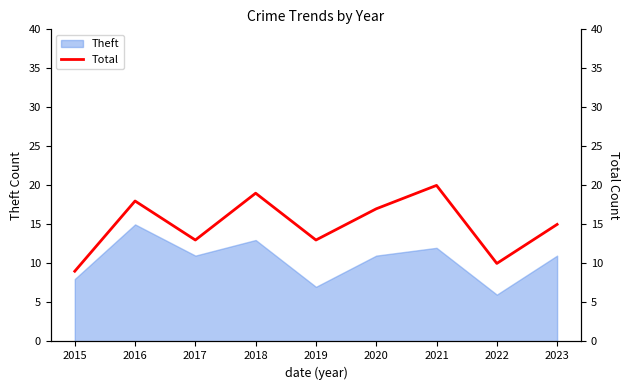

What is the maximum value for Theft?

15